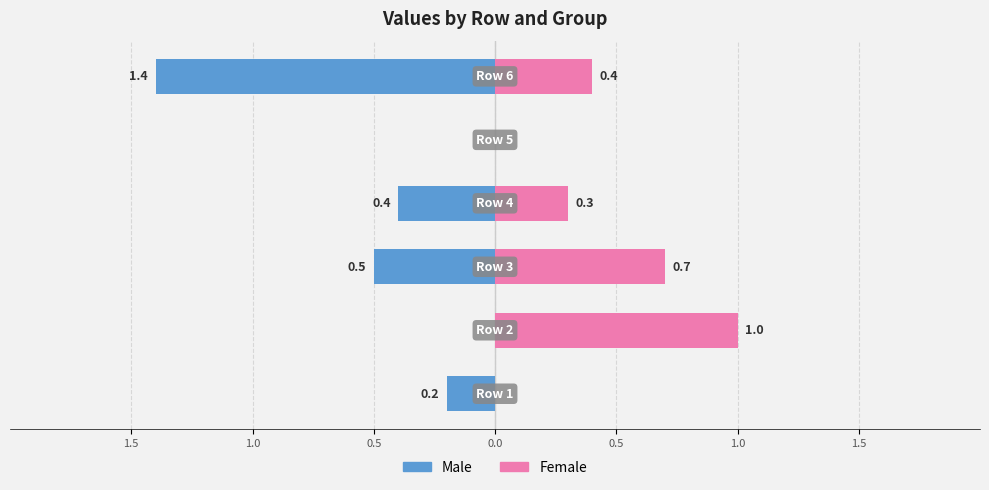

What is the highest value of the Female series?

1.0